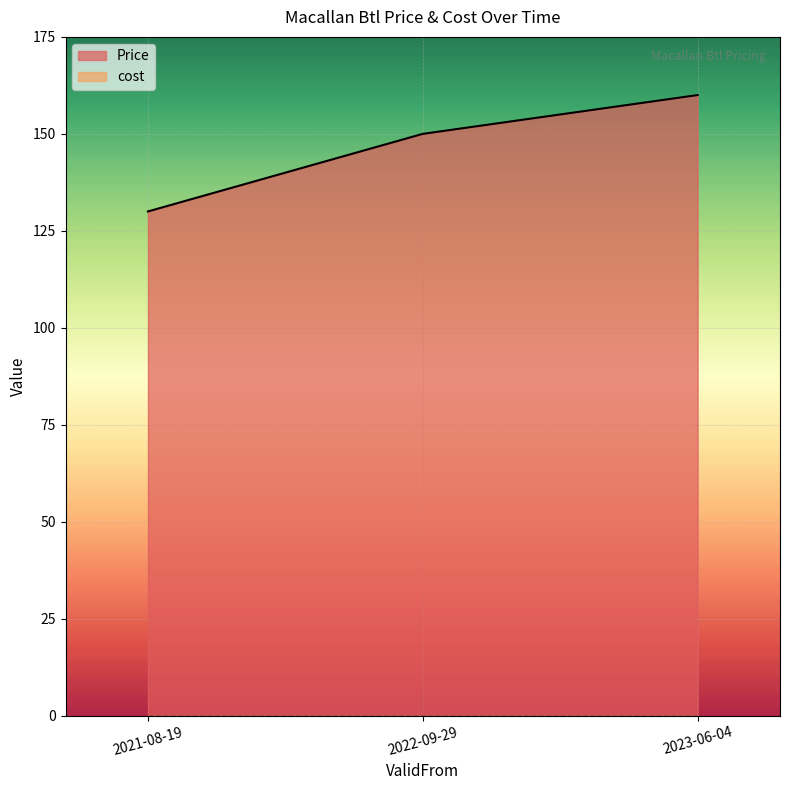

How many data points are above 150?

1